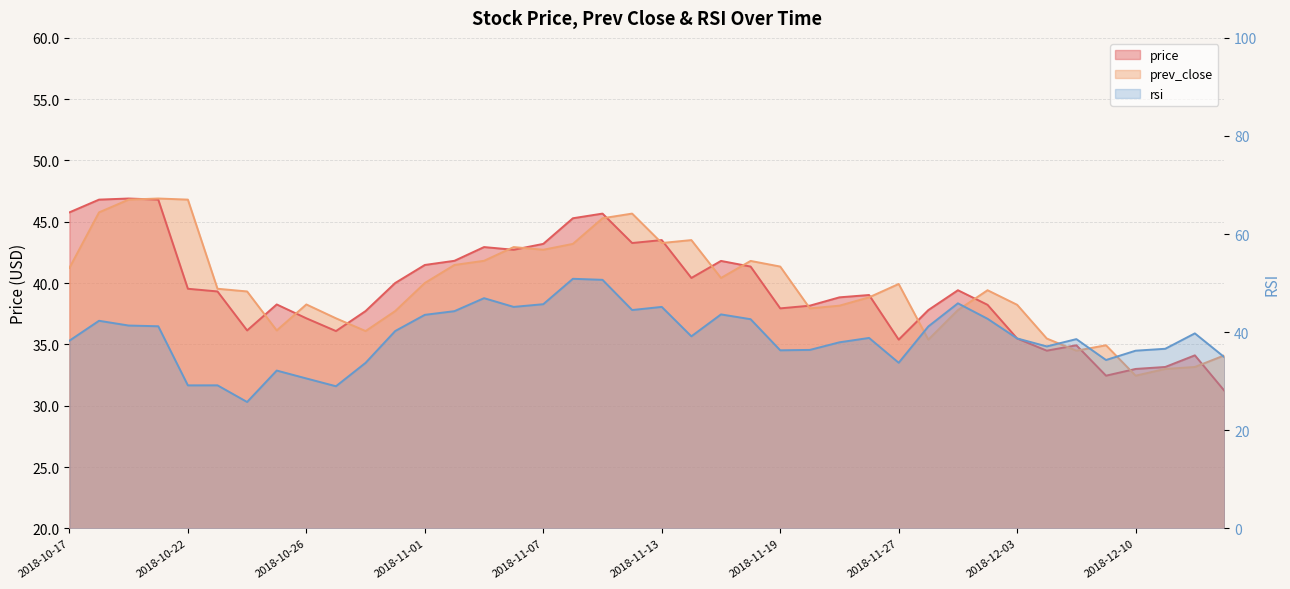

Reading left to right, what are all the values shown in this chart?

price: 45.8	46.8	46.9	46.8	39.5	39.3	36.1	38.3	37.1	36.1	37.7	40.0	41.5	41.8	42.9	42.7	43.2	45.3	45.7	43.3	43.5	40.4	41.8	41.4	37.9	38.2	38.8	39.0	35.4	37.8	39.4	38.2	35.5	34.5	34.9	32.5	33.0	33.2	34.1	31.2
prev_close: 41.2	45.8	46.8	46.9	46.8	39.5	39.3	36.1	38.3	37.1	36.1	37.7	40.0	41.5	41.8	42.9	42.7	43.2	45.3	45.7	43.3	43.5	40.4	41.8	41.4	37.9	38.2	38.8	39.9	35.4	37.8	39.4	38.2	35.5	34.5	34.9	32.5	33.0	33.2	34.1
rsi: 38.3	42.3	41.4	41.2	29.1	29.2	25.8	32.2	30.6	29.0	33.7	40.2	43.5	44.3	46.9	45.1	45.7	50.9	50.7	44.5	45.1	39.1	43.6	42.6	36.3	36.4	37.9	38.8	33.8	41.2	45.9	42.7	38.7	37.1	38.6	34.3	36.2	36.6	39.8	34.9